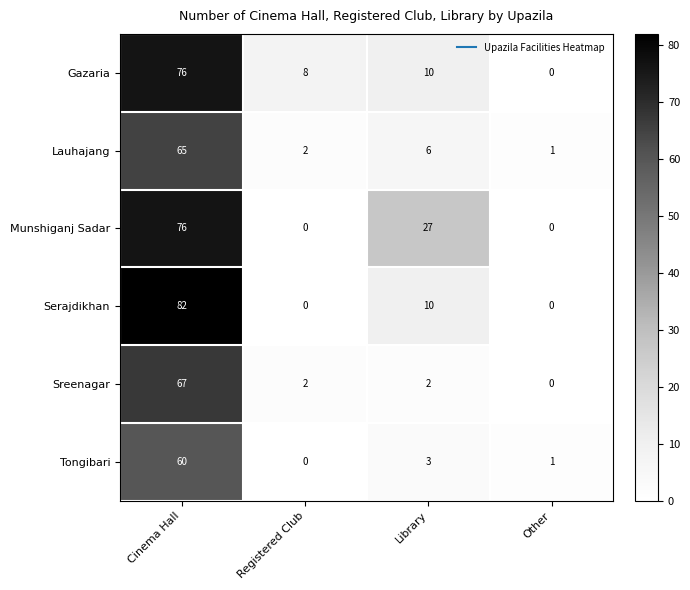

Where is Munshiganj Sadar nearest to the value 38?

Library